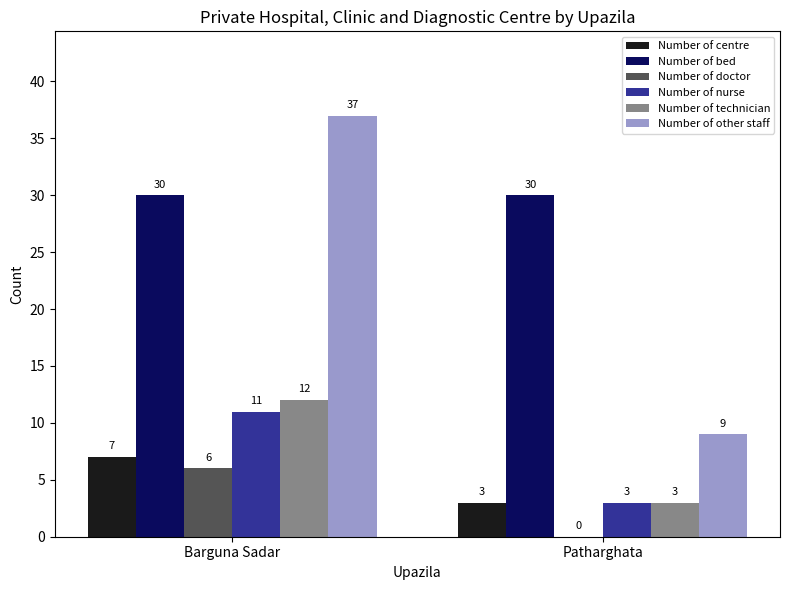

Which series has the widest spread of values?

Number of other staff